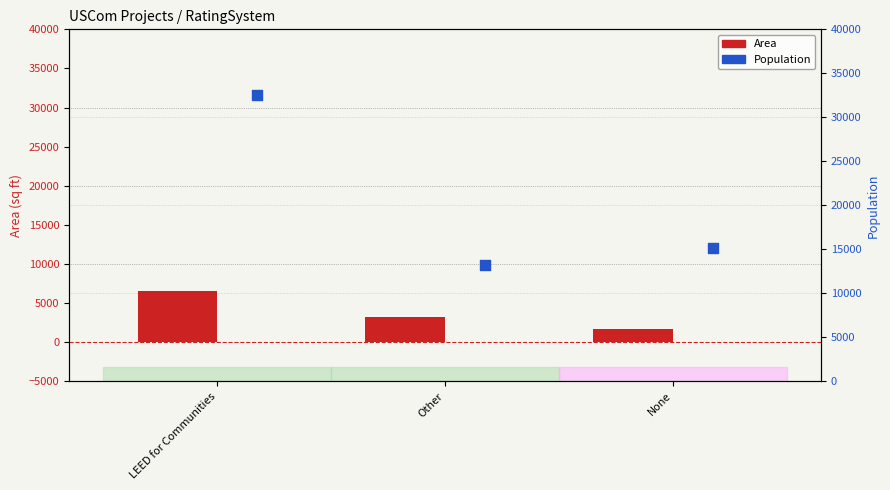

Which series contains the highest Y value?

Population